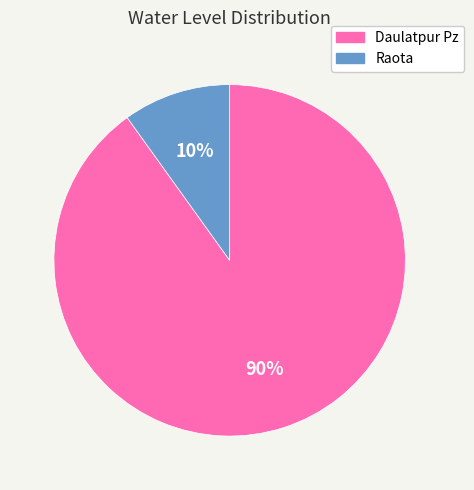

Rank the categories by value from highest to lowest.

Daulatpur Pz, Raota